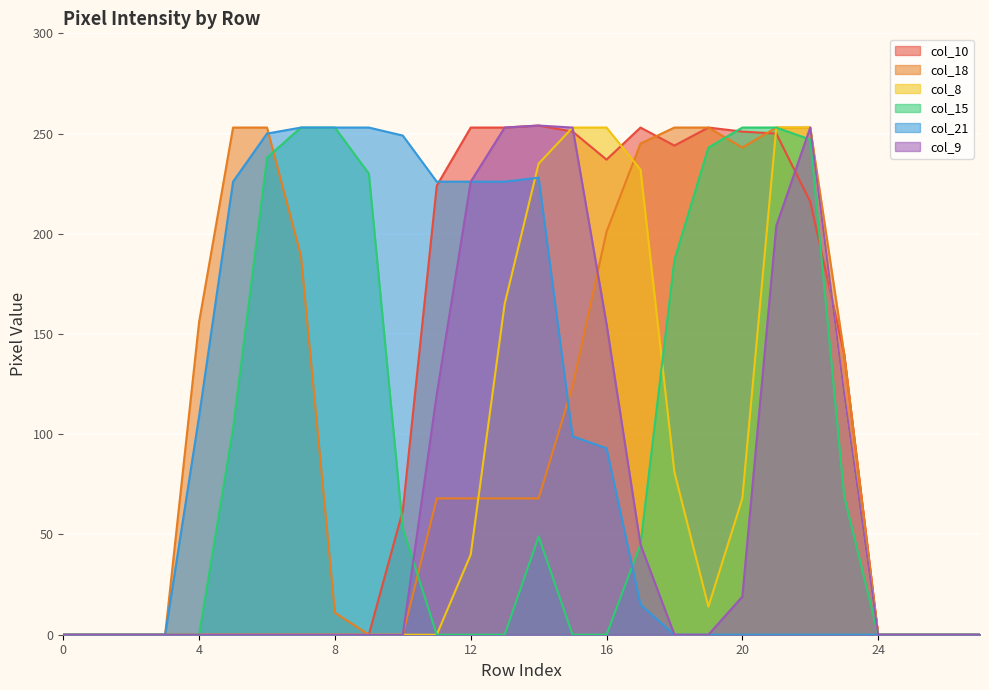

At 24, list the series in order from smallest to largest.

col_10, col_18, col_8, col_15, col_21, col_9